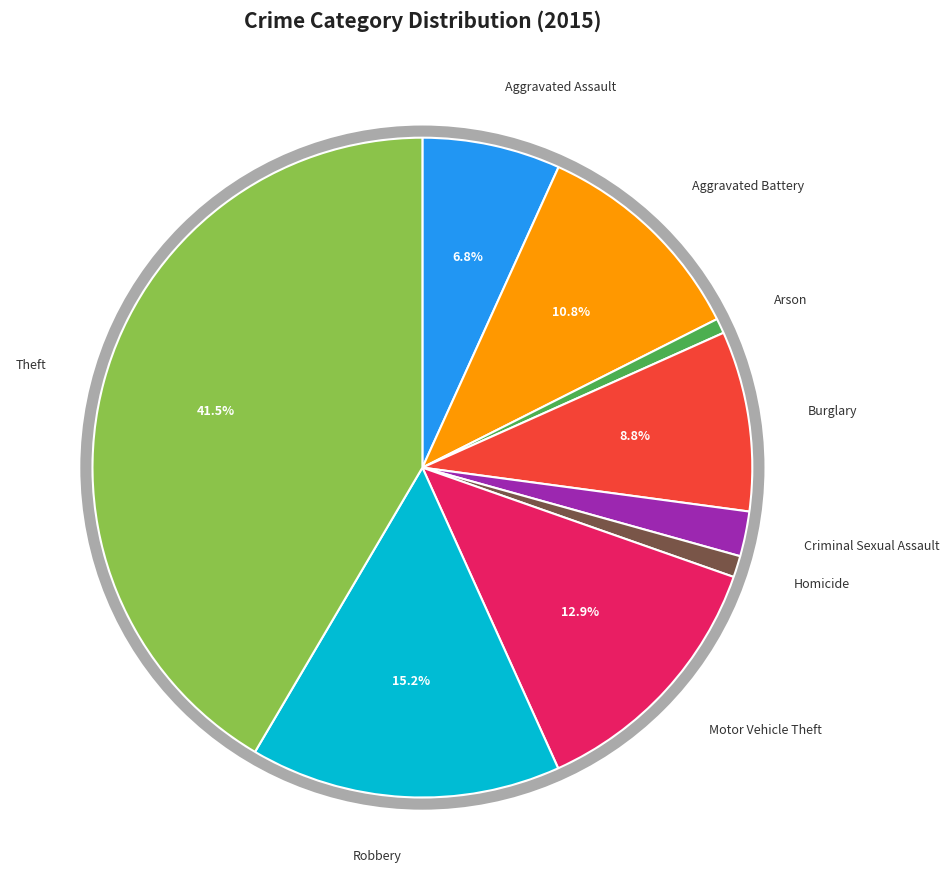

Does any single category account for the majority?

No